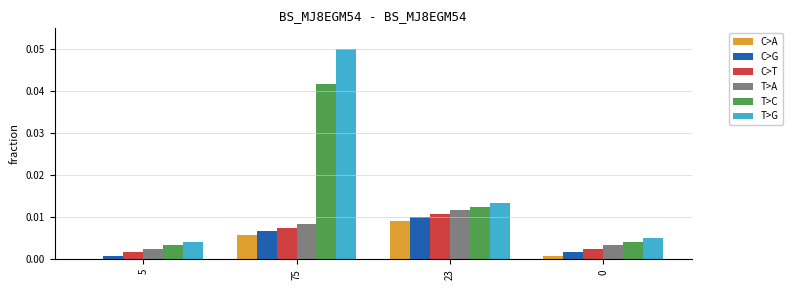

Which category has the highest value in the C>T series?

23